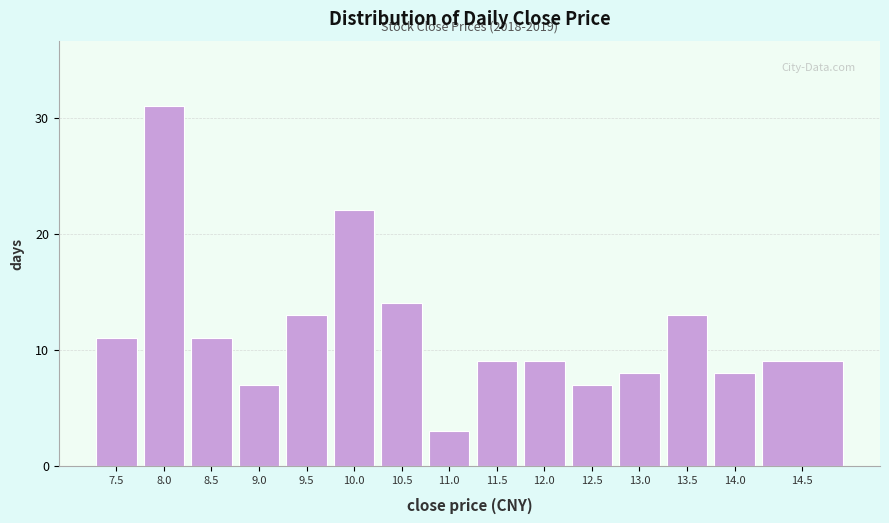

Reading left to right, list all the values displayed in this chart.

7.5=11	8.0=31	8.5=11	9.0=7	9.5=13	10.0=22	10.5=14	11.0=3	11.5=9	12.0=9	12.5=7	13.0=8	13.5=13	14.0=8	14.5=9